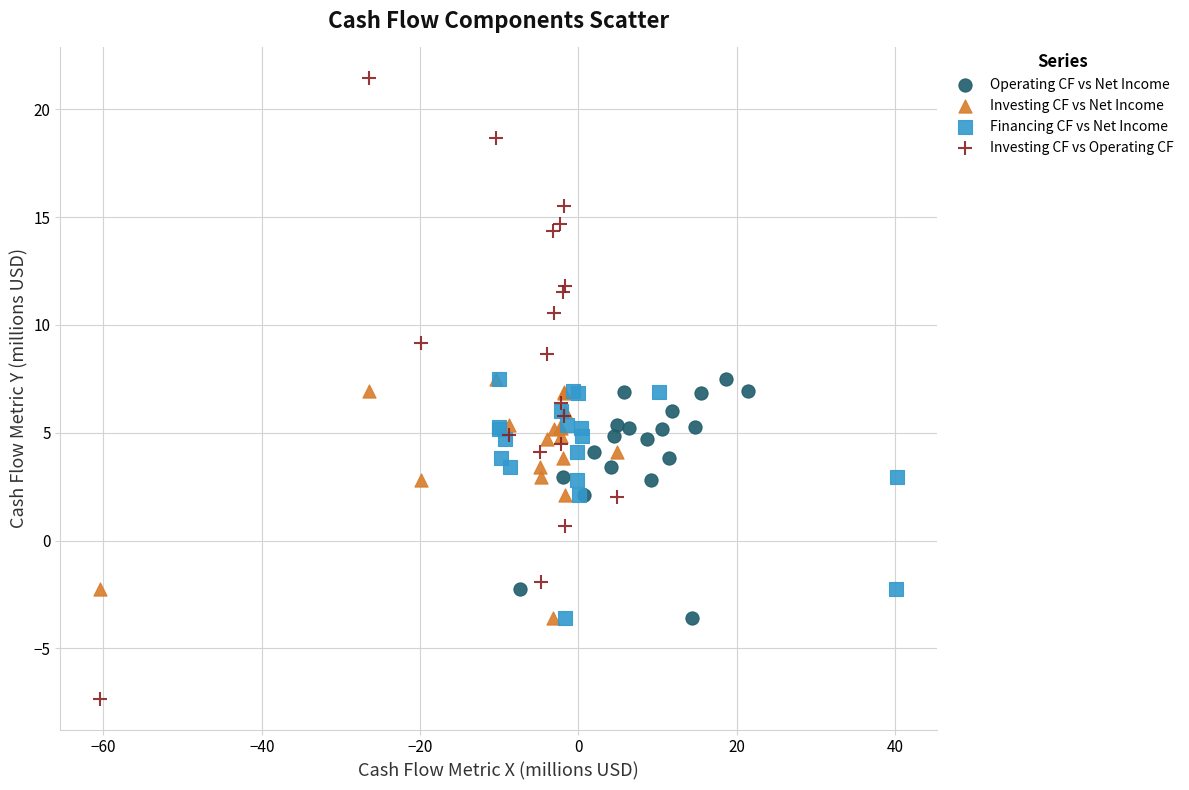

Which series reaches the minimum Y coordinate?

Investing CF vs Operating CF